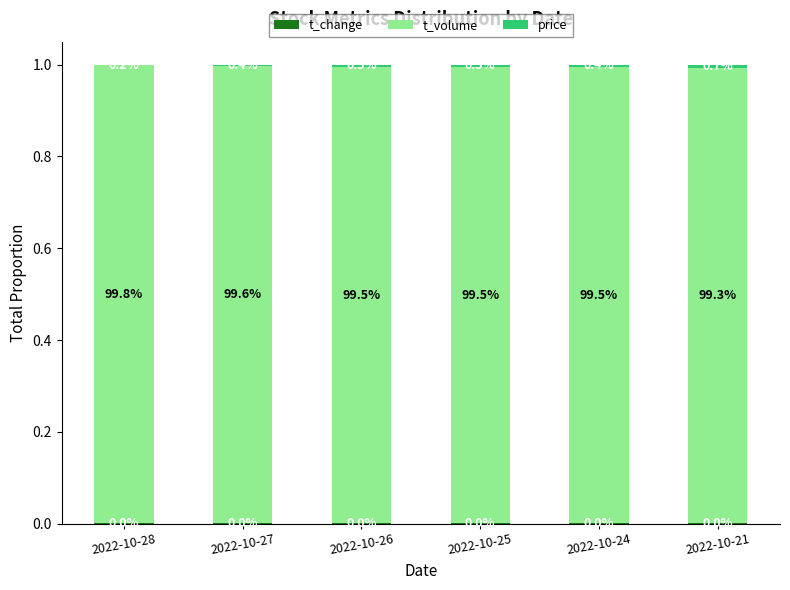

Are the bars grouped side by side (vs. stacked)?

No